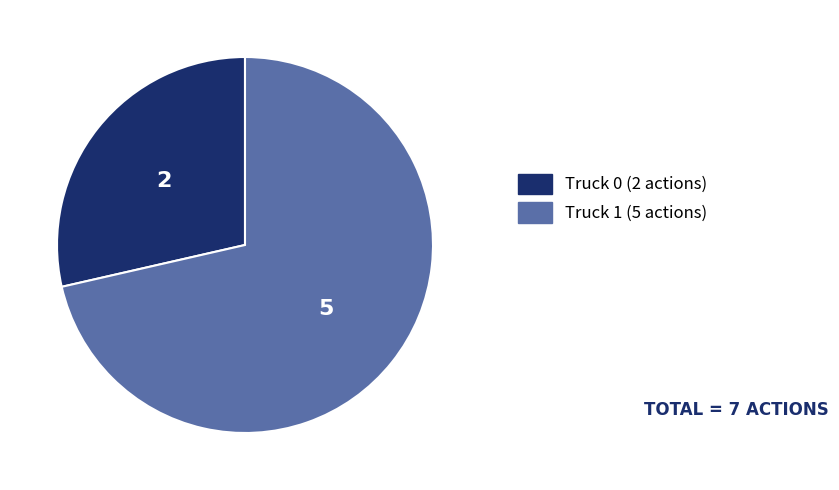

The Truck 0 slice represents 41% of the pie. True or false?

False